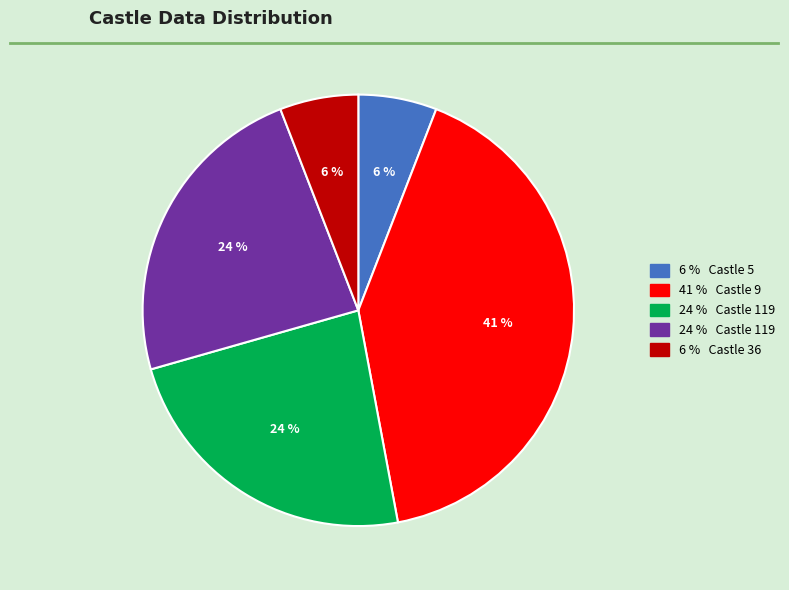

To the nearest percent, what is the average slice percentage?

20%